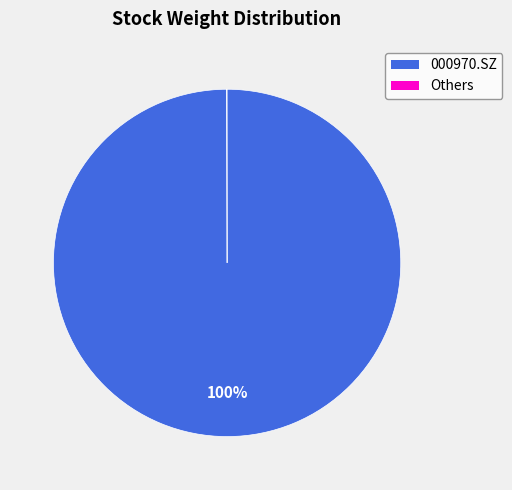

Is there any slice that represents more than half of the pie?

Yes